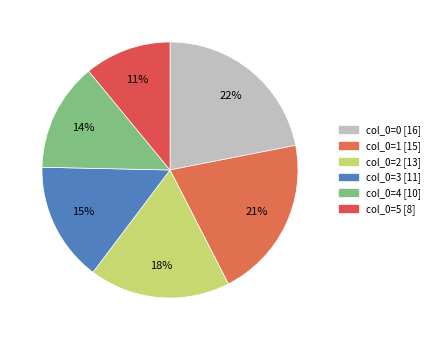

How many segments does this pie chart have?

6